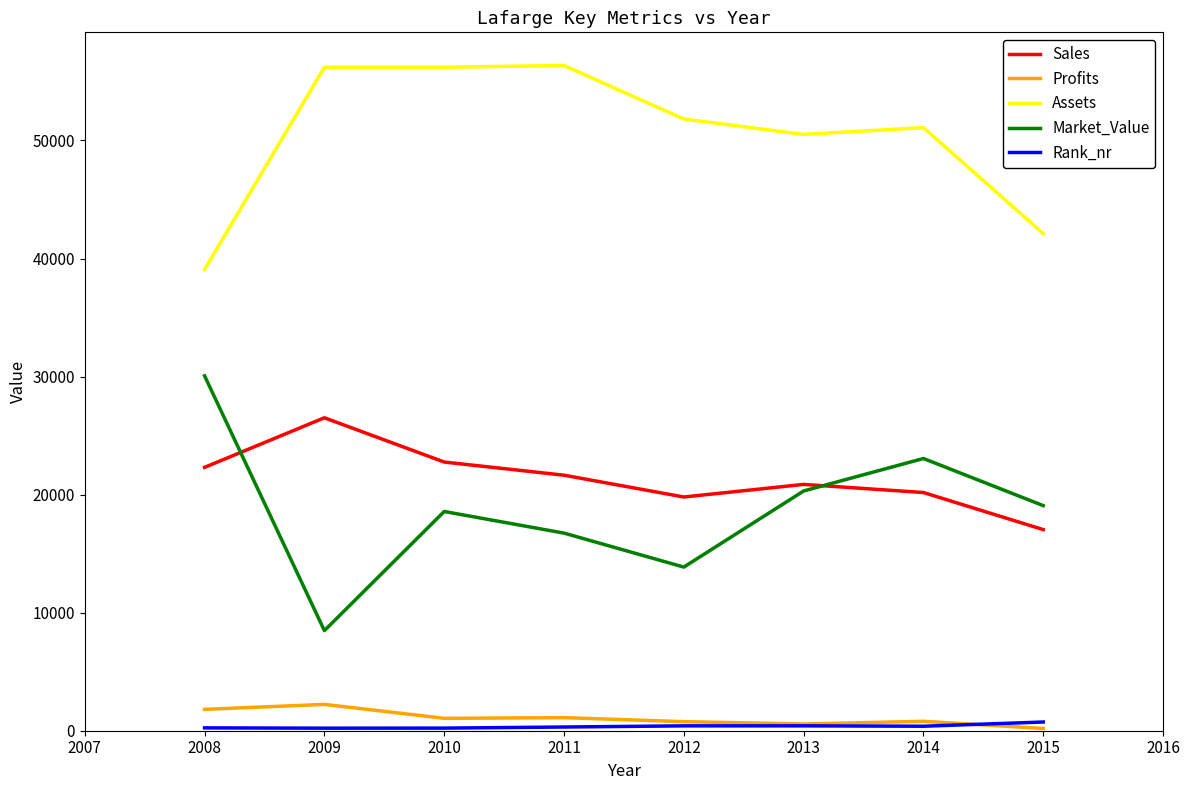

Which series changed the most between 2008 and 2010?

Assets